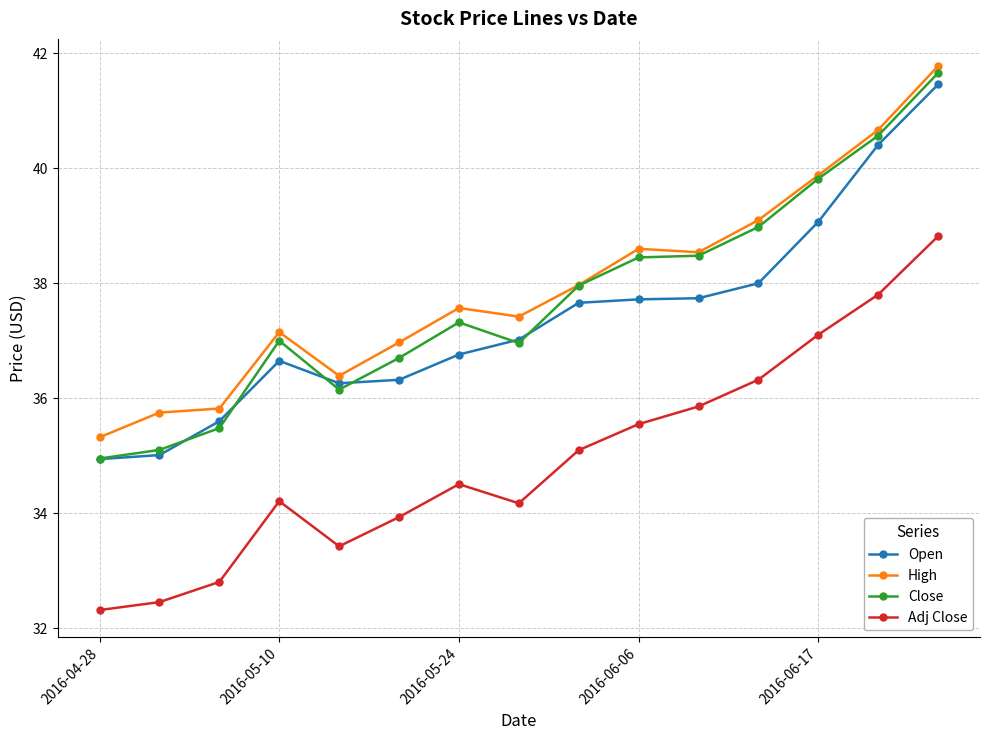

What is the greatest value displayed?

41.8